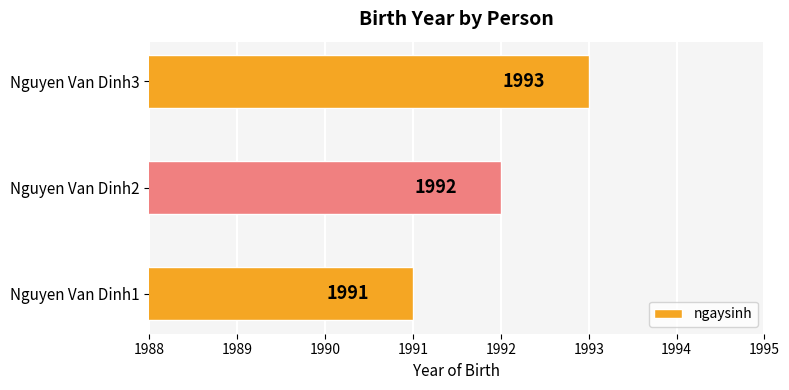

What is the average value?

1992